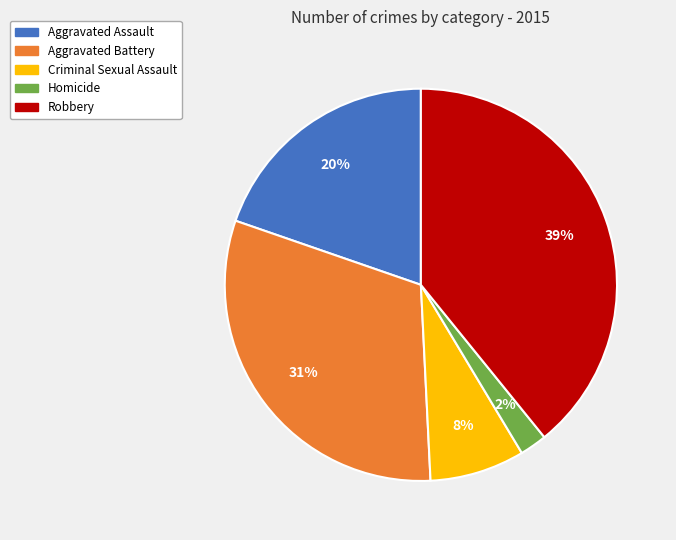

To the nearest percent, what is the average slice percentage?

20%